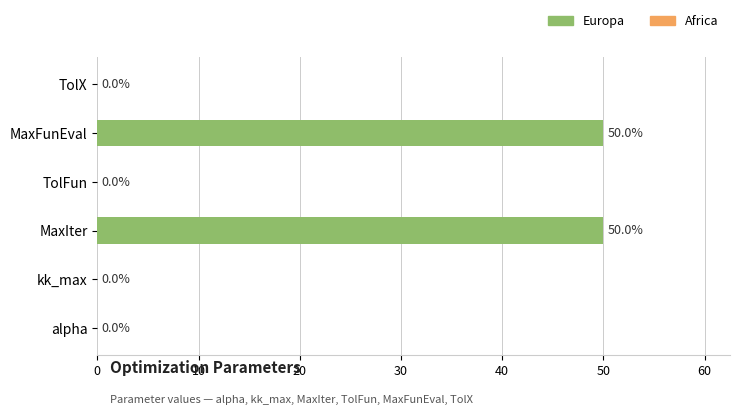

True or false: the data shows 0.0 at alpha.

True